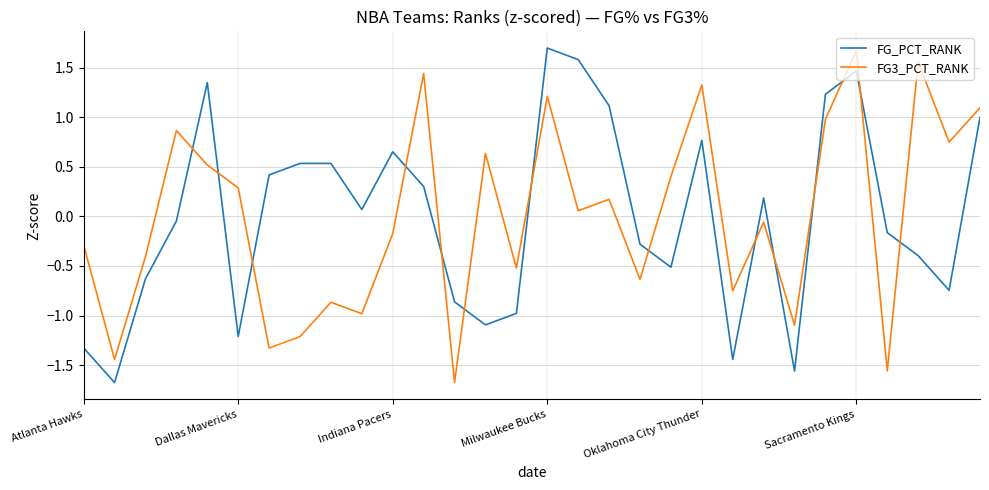

What is the difference between the maximum and minimum values in the FG_PCT_RANK series?

3.4